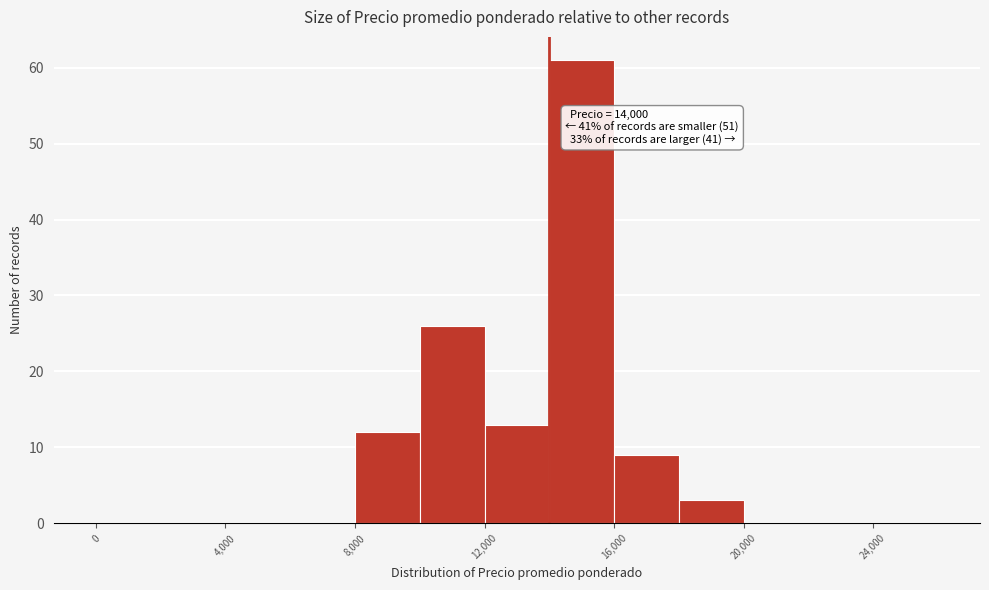

Over which range of the x-axis is the bar tallest?

14000 to 16000